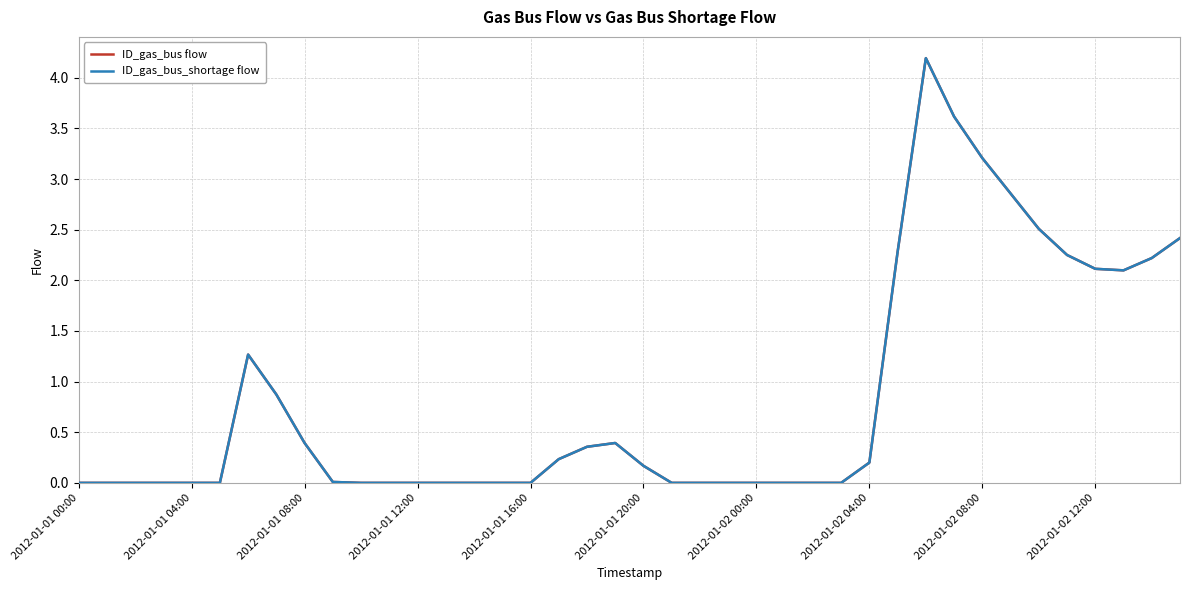

Is this an area chart (filled region under the line)?

No